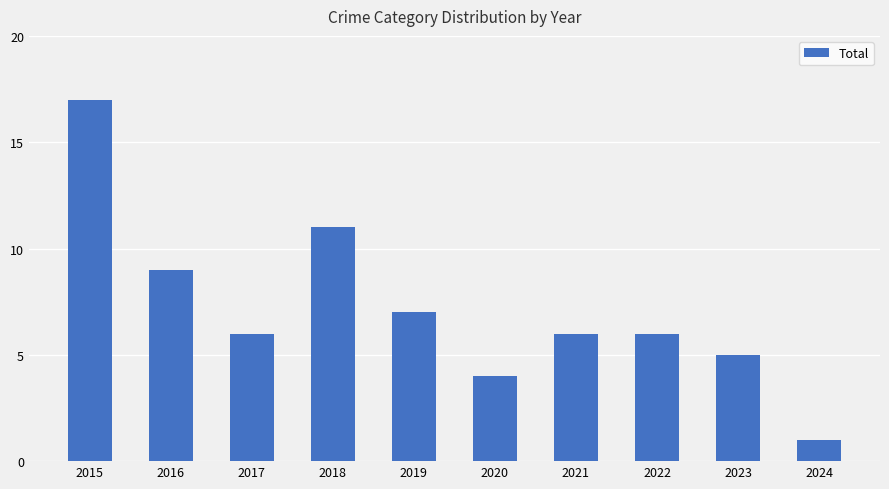

At which category does the chart reach its peak across all series?

2015